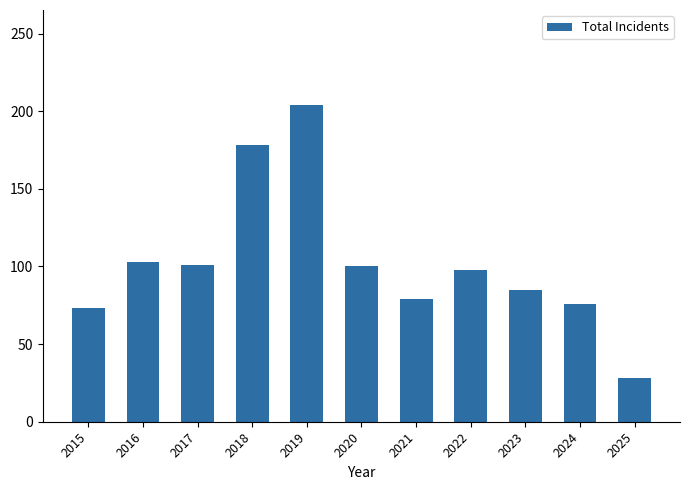

What is the sum of the values at 2017 and 2019?

305